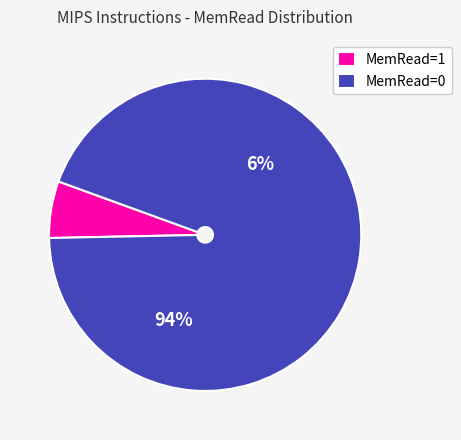

The LW slice represents 91% of the pie. True or false?

False